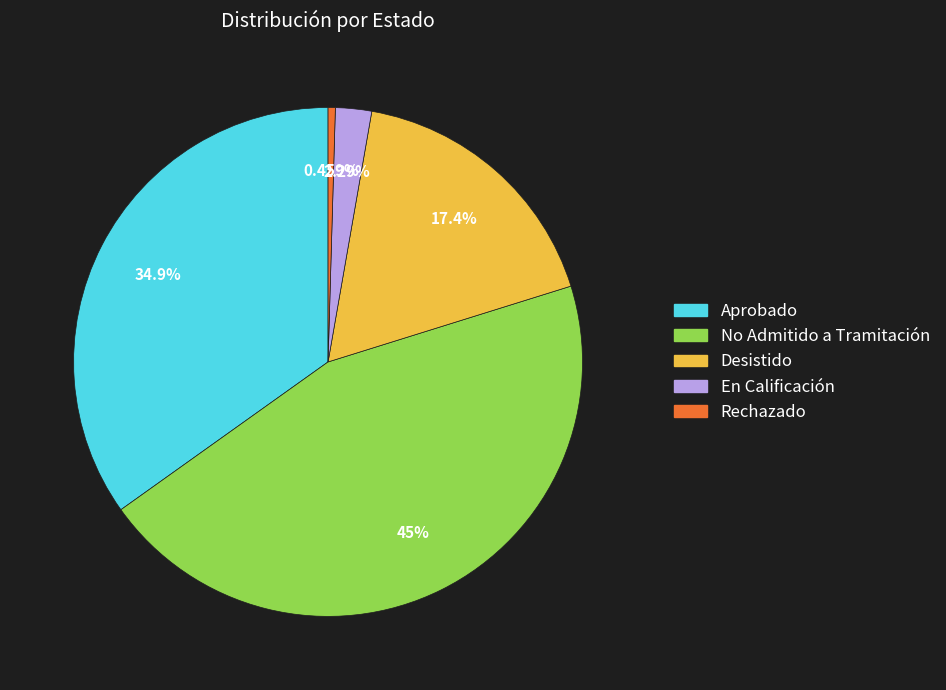

Is there a majority slice in this chart?

No